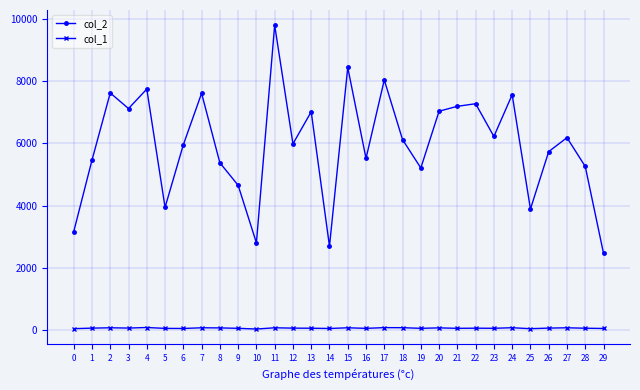

Which series has the largest total across all categories?

col_2